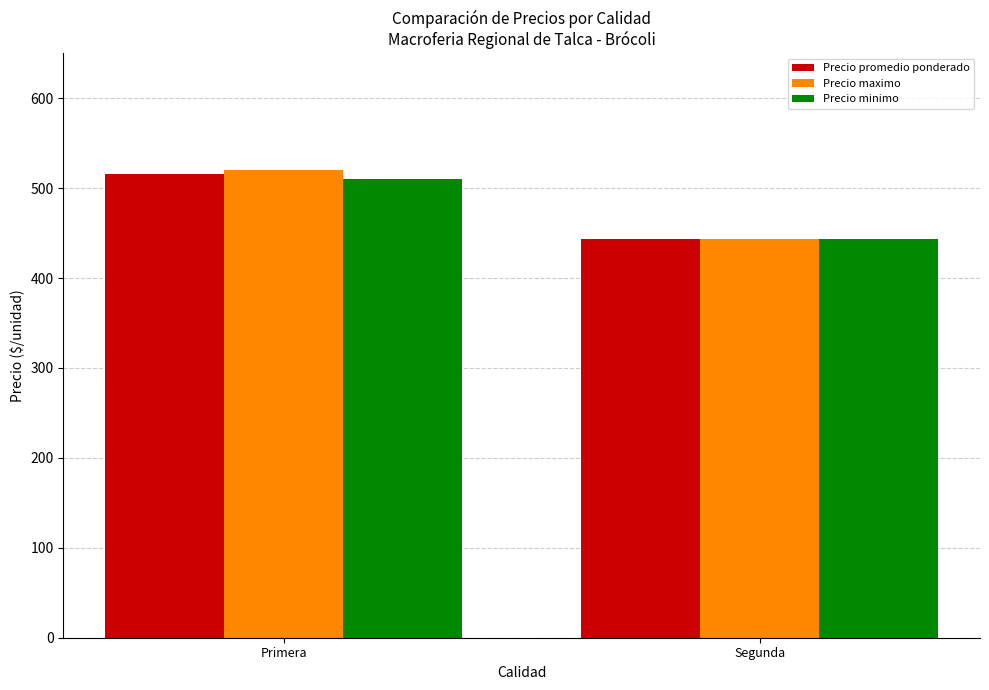

Are the bars horizontal?

No